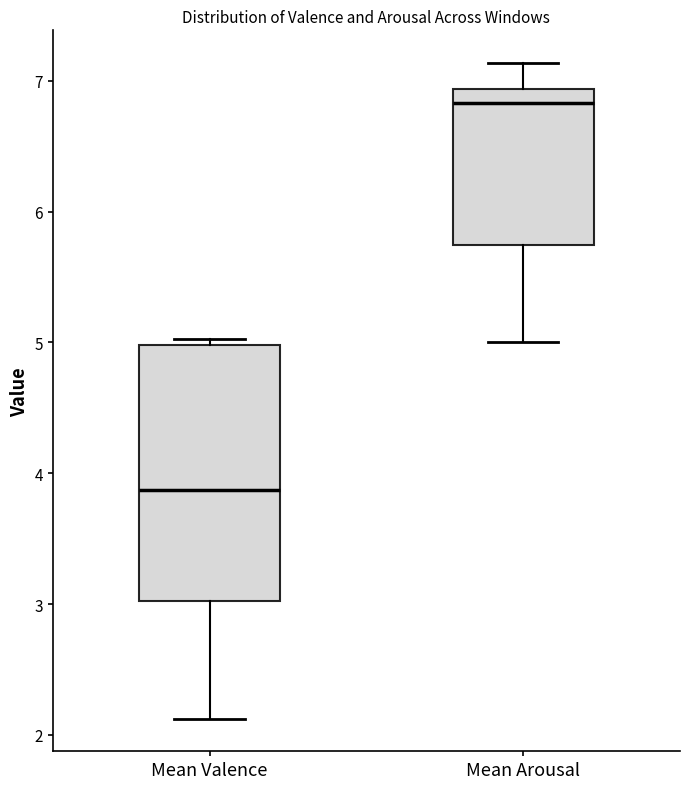

Which box's median line is the lowest?

Mean Valence